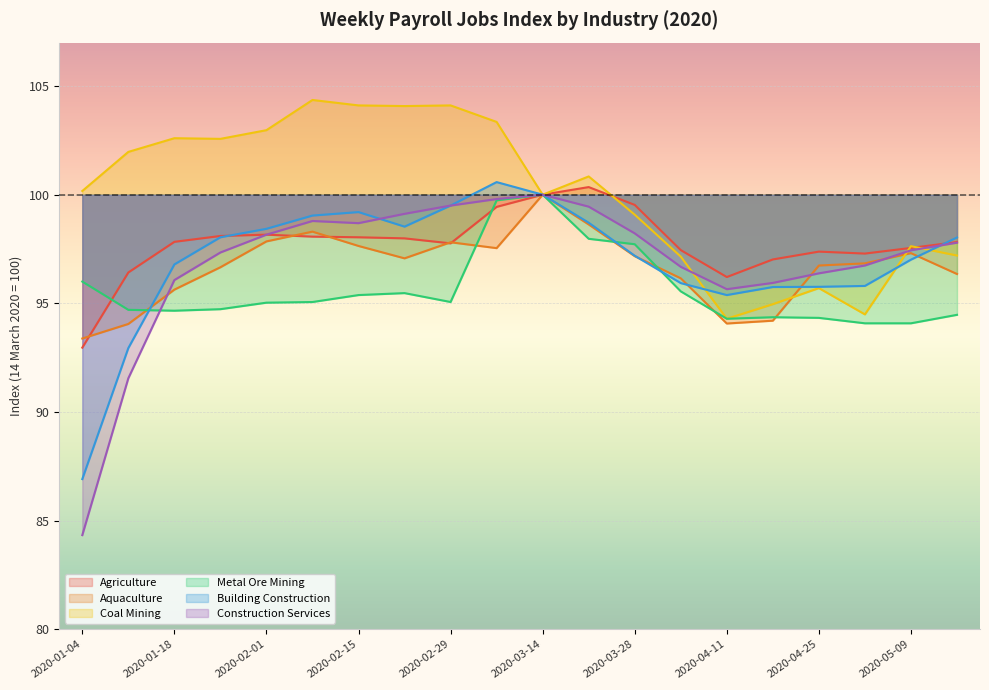

At which category is the sum across all series the highest?

2020-03-07